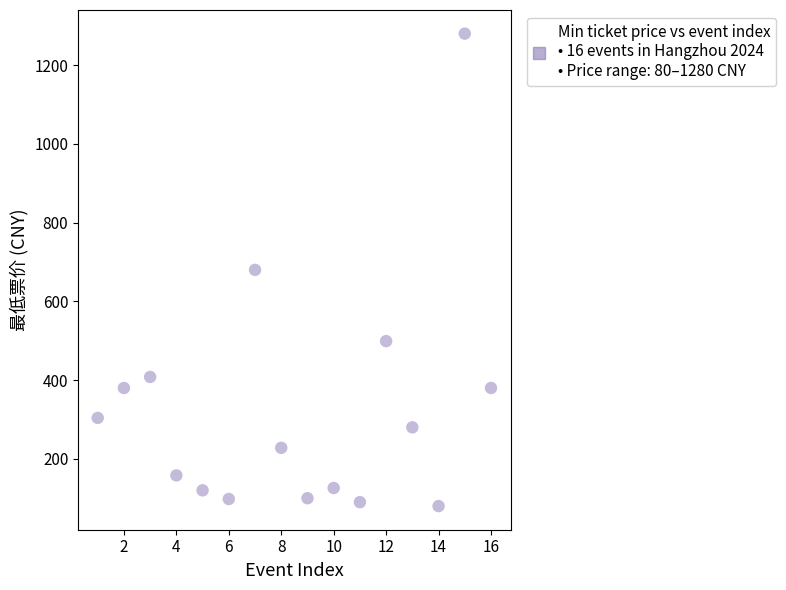

What is the range of Y values (max minus min)?

1200